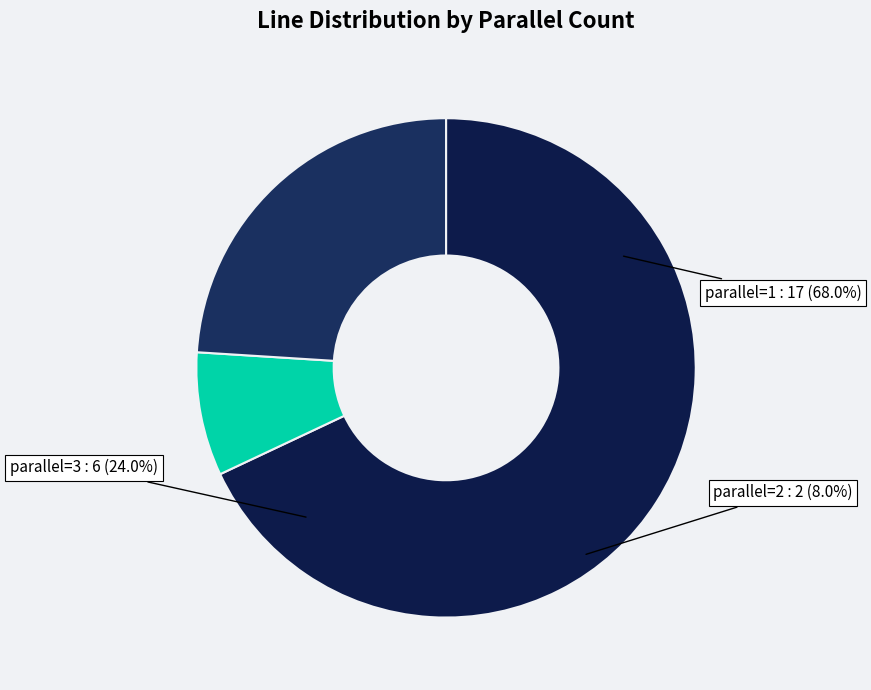

Which category has the biggest portion of the pie?

1